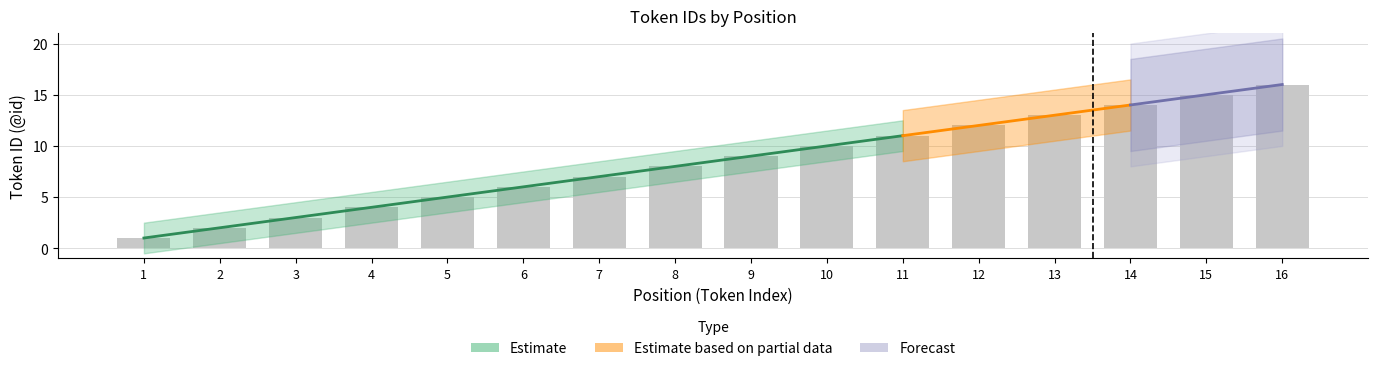

Are the bars horizontal?

No